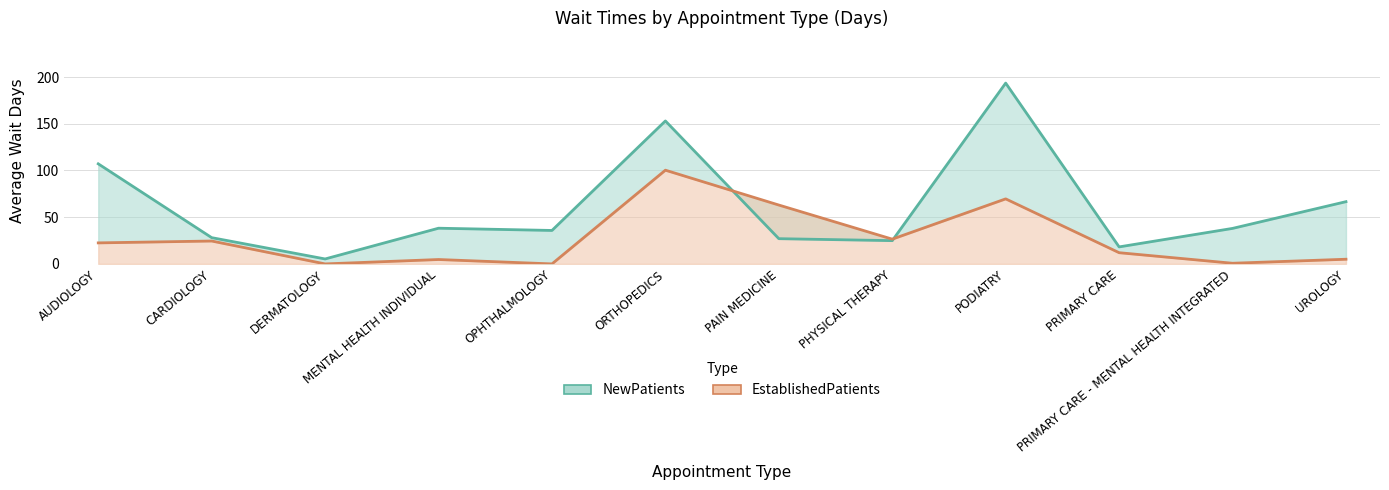

Reading left to right, what are all the values shown in this chart?

NewPatients: AUDIOLOGY=107.1	CARDIOLOGY=28.1	DERMATOLOGY=5.3	MENTAL HEALTH INDIVIDUAL=38.2	OPHTHALMOLOGY=35.8	ORTHOPEDICS=153.0	PAIN MEDICINE=27.0	PHYSICAL THERAPY=24.9	PODIATRY=193.5	PRIMARY CARE=18.2	PRIMARY CARE - MENTAL HEALTH INTEGRATED=38.0	UROLOGY=66.6
EstablishedPatients: AUDIOLOGY=22.5	CARDIOLOGY=24.5	DERMATOLOGY=0.0	MENTAL HEALTH INDIVIDUAL=4.7	OPHTHALMOLOGY=0.0	ORTHOPEDICS=100.3	PAIN MEDICINE=63.0	PHYSICAL THERAPY=26.5	PODIATRY=69.6	PRIMARY CARE=12.0	PRIMARY CARE - MENTAL HEALTH INTEGRATED=0.7	UROLOGY=5.0